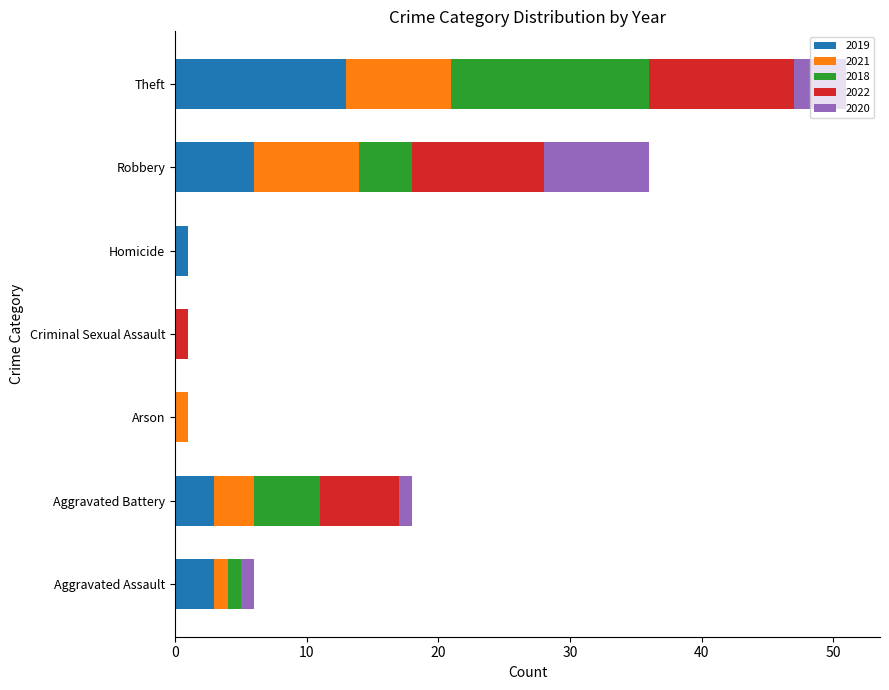

At which category is the sum across all series the highest?

Theft